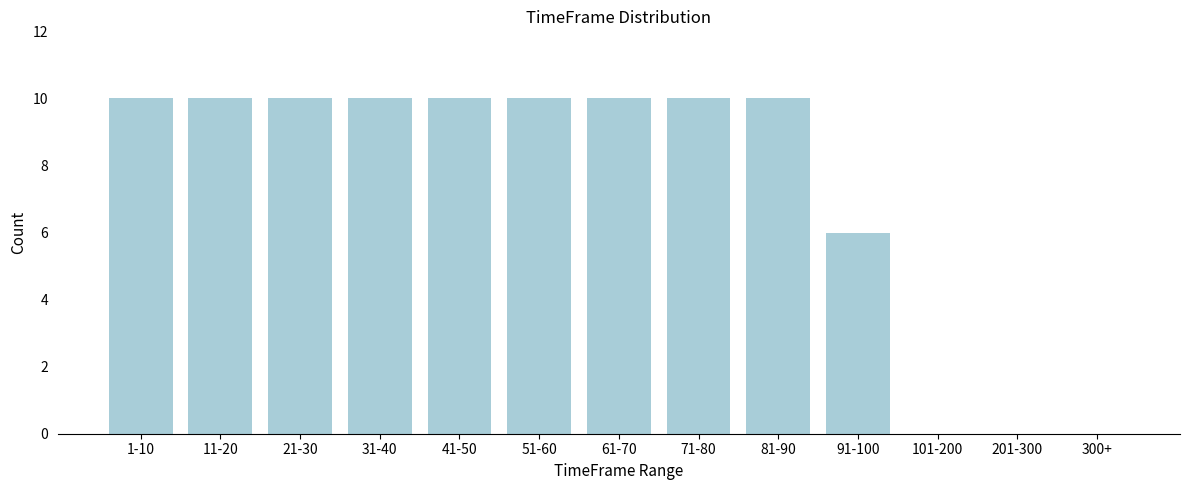

Reading left to right, what are all the values shown in this chart?

1-10=10	11-20=10	21-30=10	31-40=10	41-50=10	51-60=10	61-70=10	71-80=10	81-90=10	91-100=6	101-200=0	201-300=0	300+=0